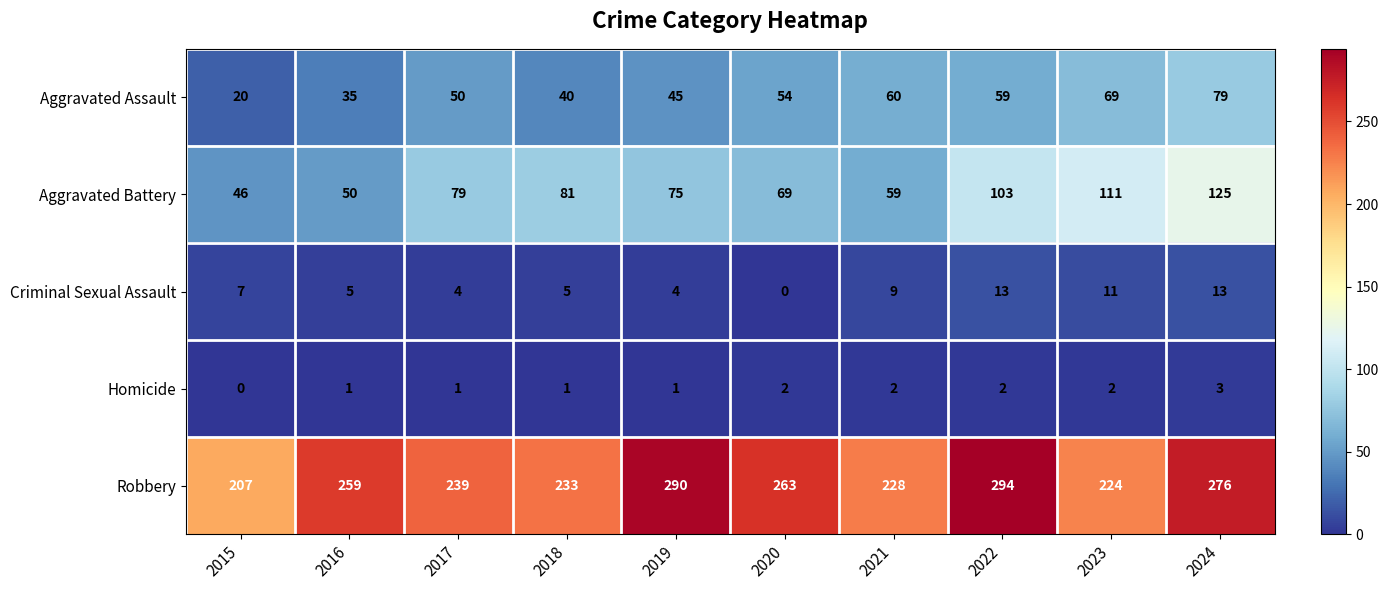

What is the average value of the Criminal Sexual Assault series?

7